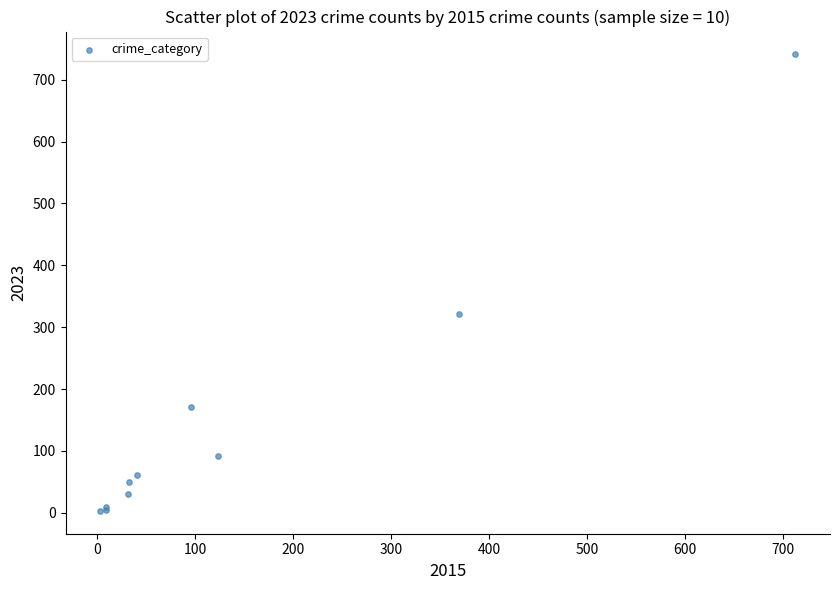

What Y value in the scatter plot is closest to 372?

321